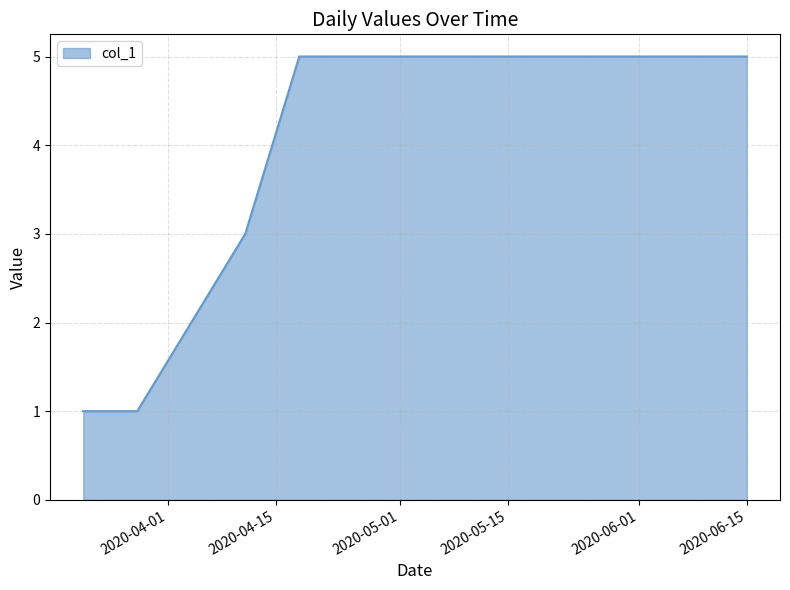

What is the difference between the maximum and minimum values?

4